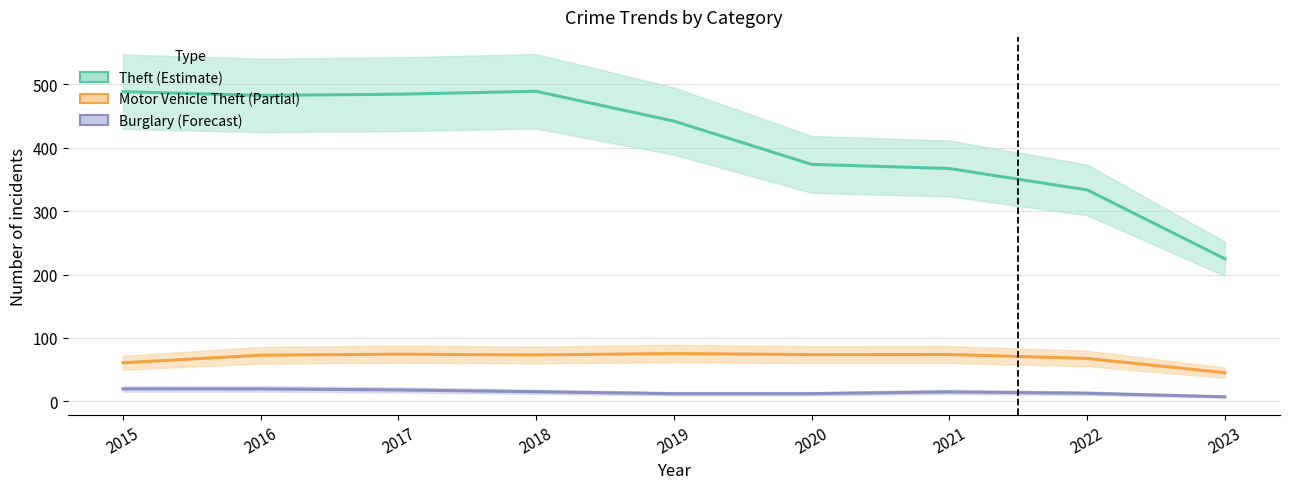

At how many categories does at least one series exceed 192?

9